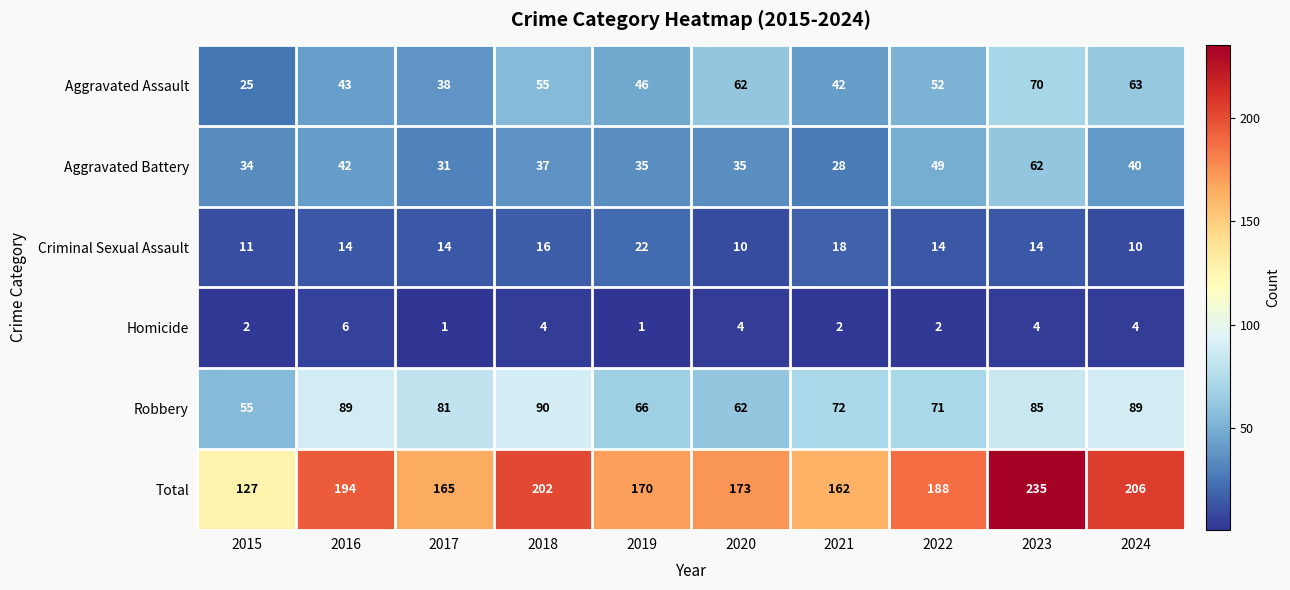

How many data points does each series have?

10